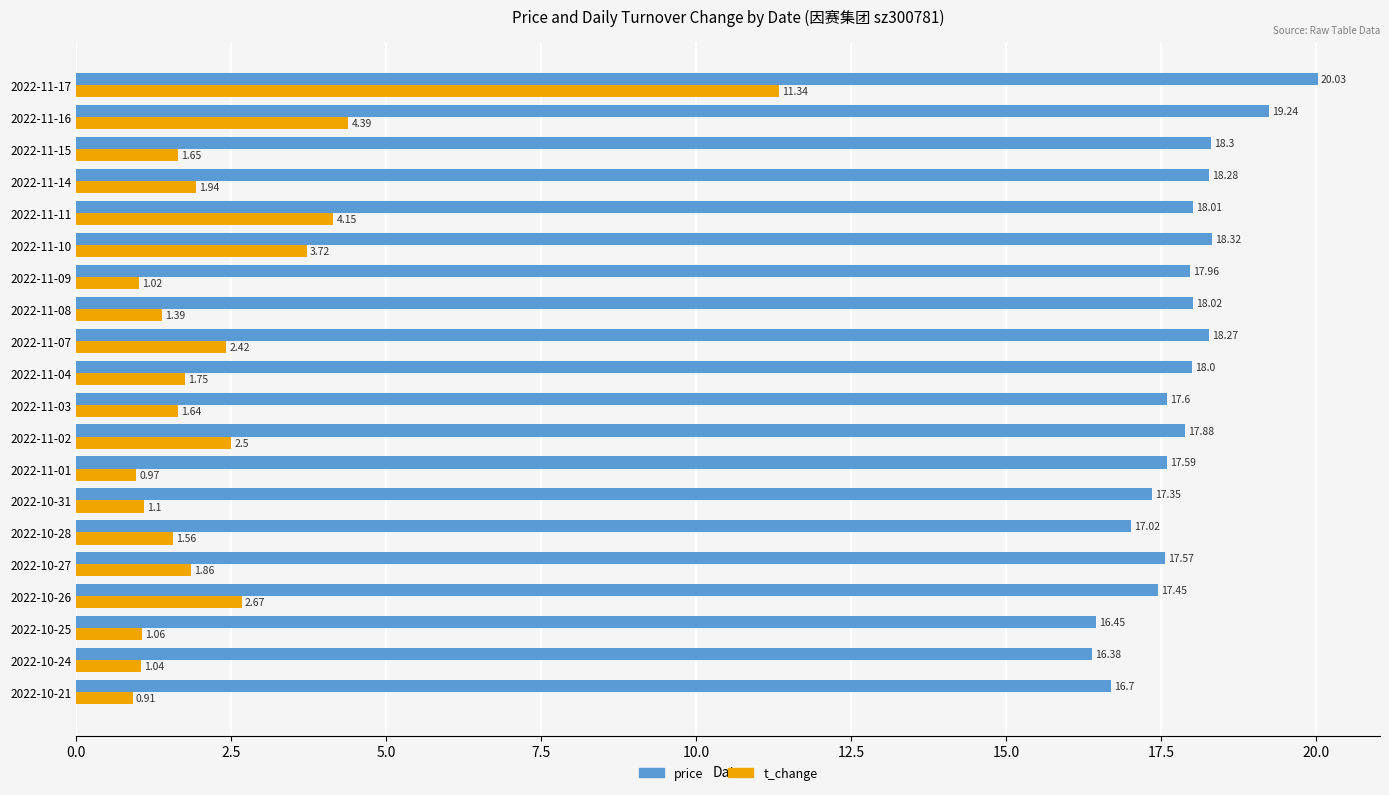

What is the average value of the price series?

17.8